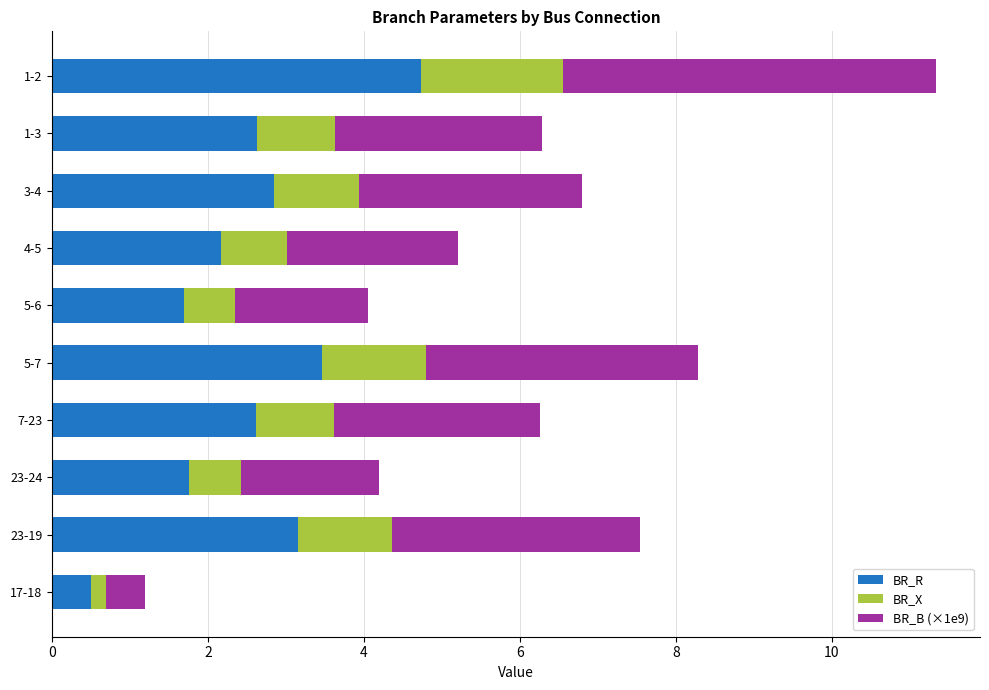

Is it true that BR_R equals 1.7 at 5-6?

True